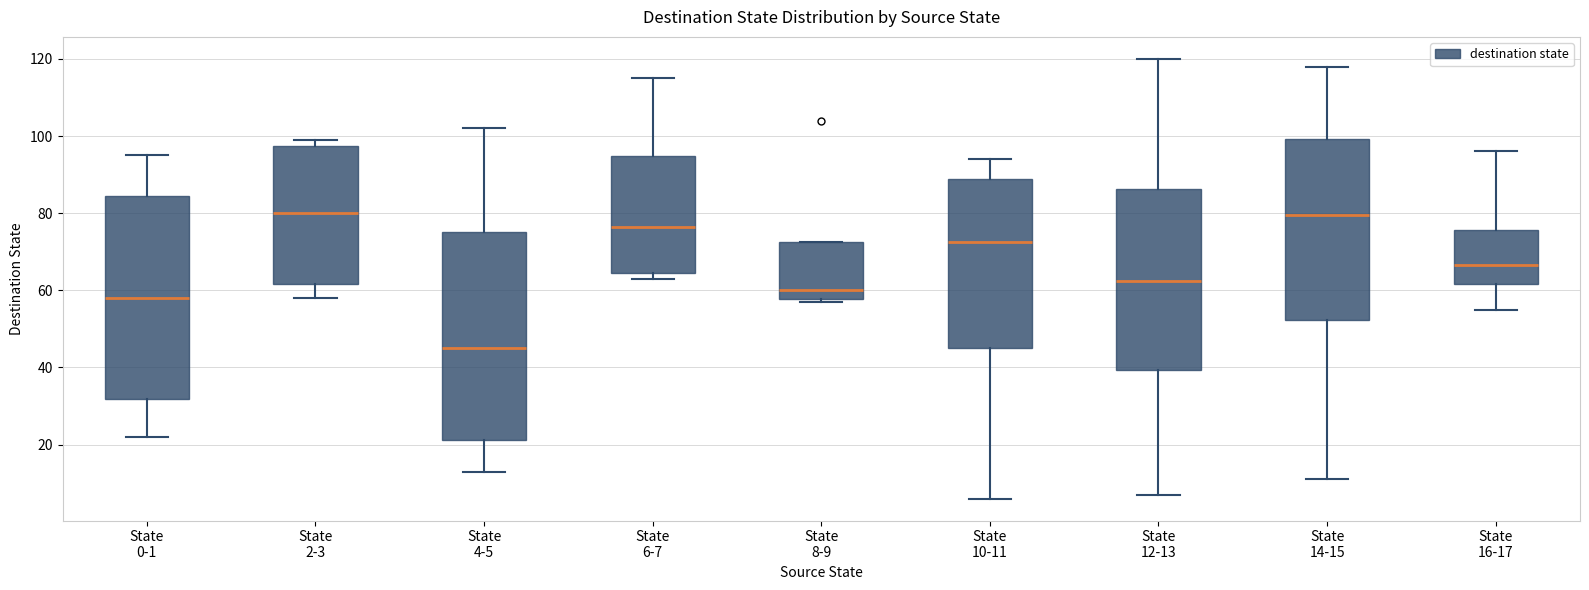

Reading left to right, read every box against the y-axis: the position of its median line, the range the box covers, and the ends of its whiskers. The values are not printed on the chart, so give them approximately, as read against the axis.

State 0-1: median 58, box 32 to 84, whiskers 22 to 96
State 2-3: median 80, box 62 to 98, whiskers 58 to 100
State 4-5: median 46, box 22 to 76, whiskers 14 to 102
State 6-7: median 76, box 64 to 94, whiskers 64 (just below the box's lower edge) to 116
State 8-9: median 60, box 58 to 72, whiskers 58 (just below the box's lower edge) to 72
State 10-11: median 72, box 46 to 88, whiskers 6 to 94
State 12-13: median 62, box 40 to 86, whiskers 8 to 120
State 14-15: median 80, box 52 to 100, whiskers 12 to 118
State 16-17: median 66, box 62 to 76, whiskers 56 to 96